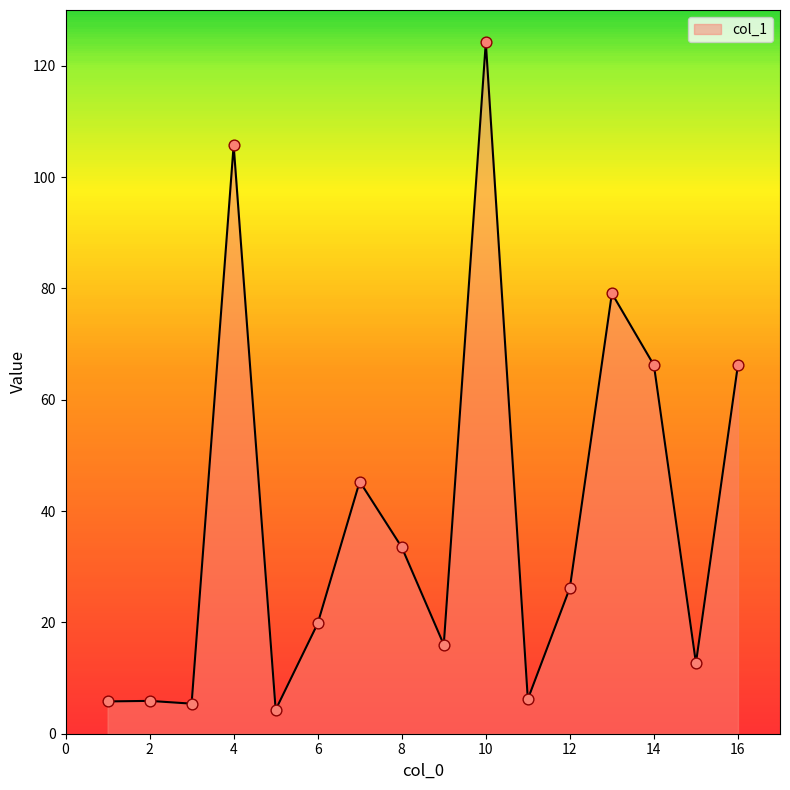

What is the difference between the maximum and minimum values?

119.9